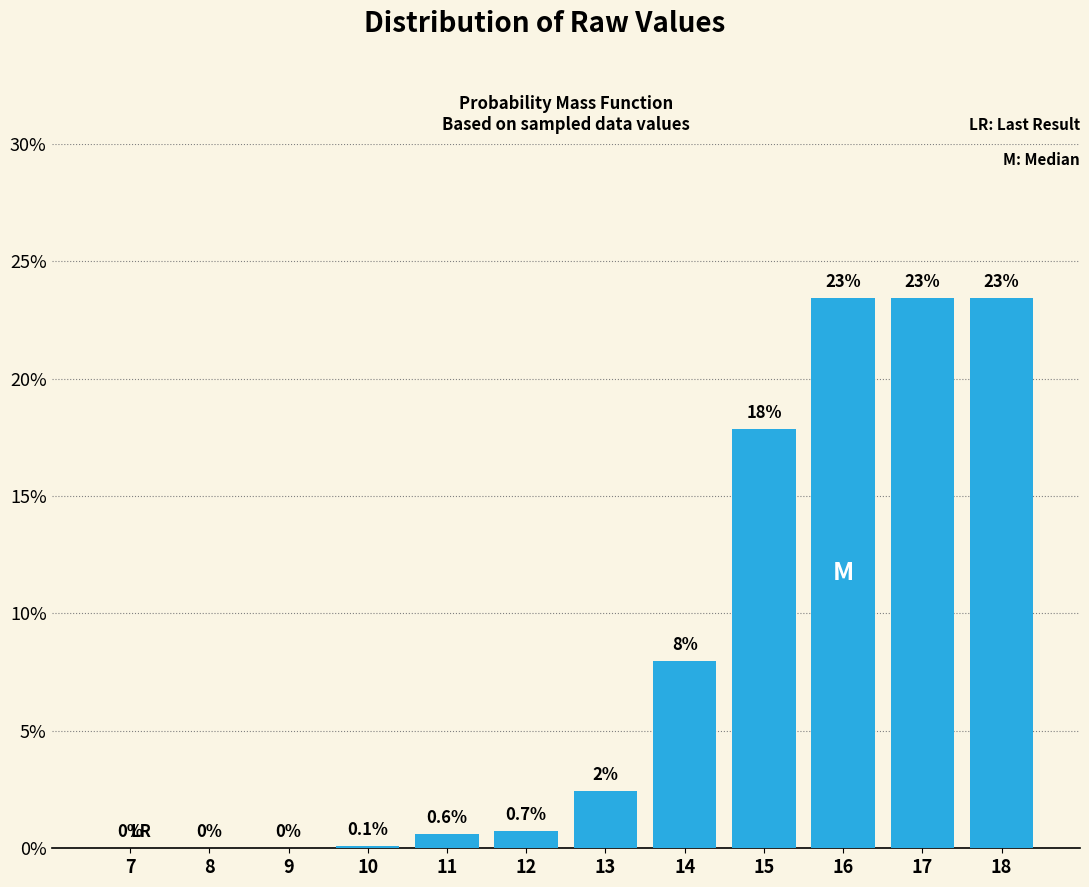

Is it true that the value at 16 is 23.4?

True